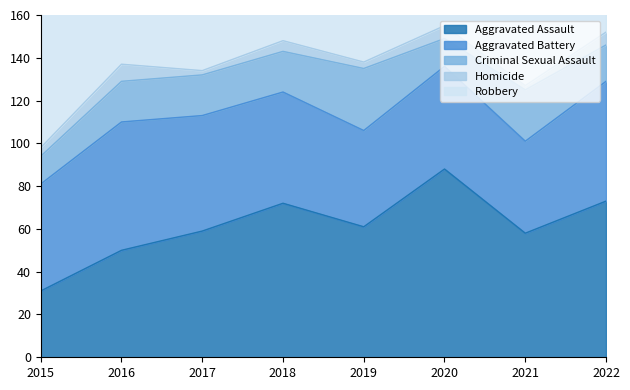

Reading left to right, list all the values displayed in this chart.

Aggravated Assault: 31	50	59	72	61	88	58	73
Aggravated Battery: 50	60	54	52	45	48	43	56
Criminal Sexual Assault: 13	19	19	19	29	13	24	17
Homicide: 4	8	2	5	3	6	2	6
Robbery: 87	123	115	130	89	94	95	90